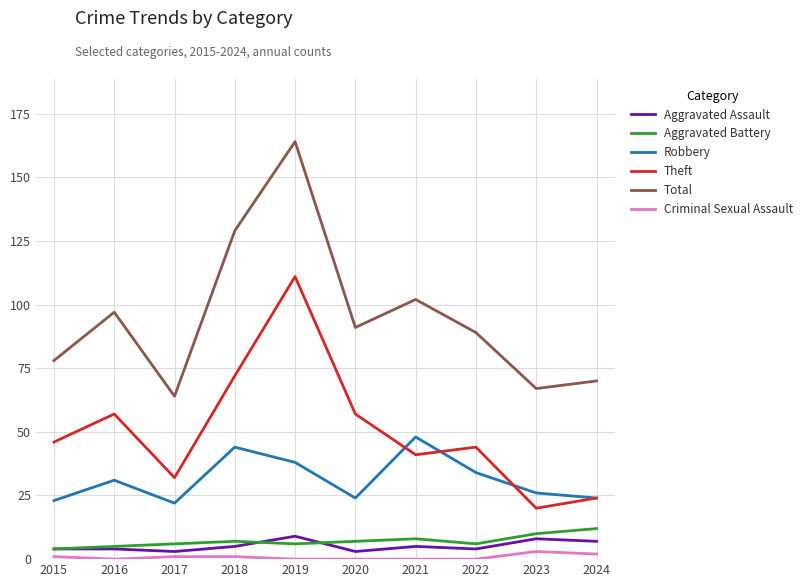

True or false: Robbery has more than 1 points higher than both neighbors.

True